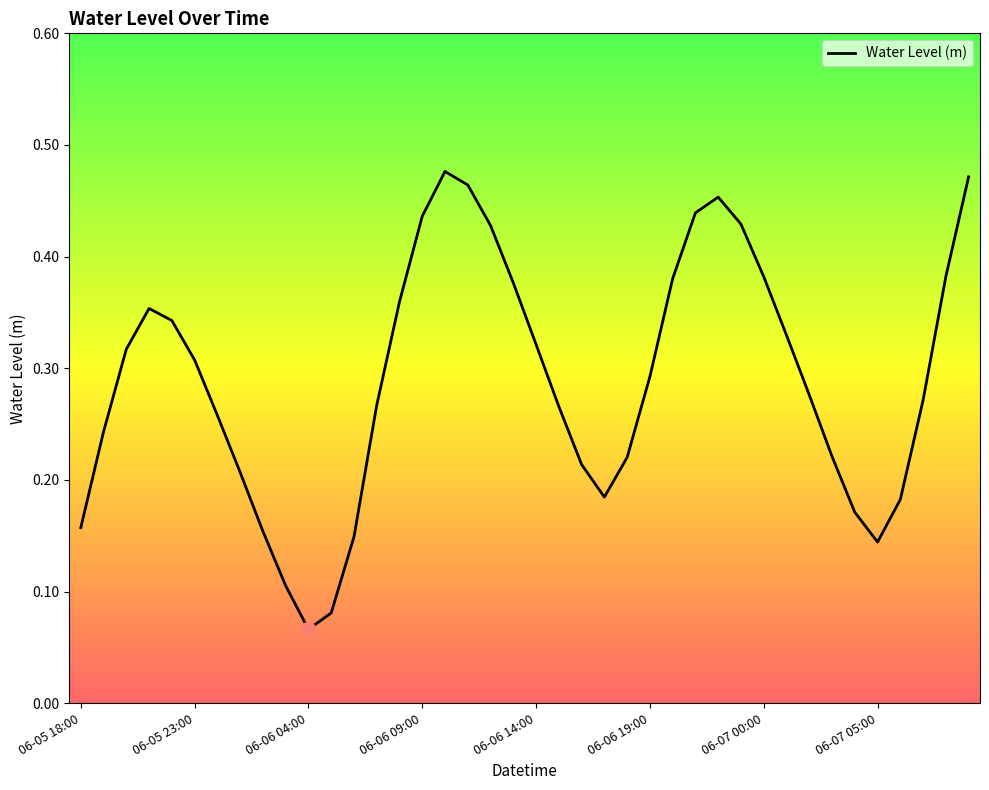

What is the maximum value shown in the chart?

0.5